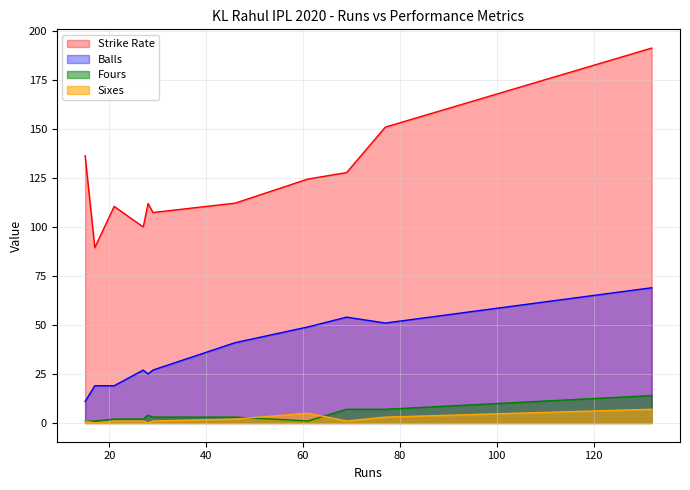

Reading left to right, transcribe all the data shown in this chart.

Strike Rate: 17=89.5	132=191.3	21=110.5	15=136.4	29=107.4	61=124.5	77=151.0	69=127.8	28=112.0	46=112.2	27=100.0
Balls: 17=19.0	132=69.0	21=19.0	15=11.0	29=27.0	61=49.0	77=51.0	69=54.0	28=25.0	46=41.0	27=27.0
Fours: 17=1.0	132=14.0	21=2.0	15=1.0	29=3.0	61=1.0	77=7.0	69=7.0	28=4.0	46=3.0	27=2.0
Sixes: 17=0.0	132=7.0	21=1.0	15=1.0	29=1.0	61=5.0	77=3.0	69=1.0	28=0.0	46=2.0	27=1.0